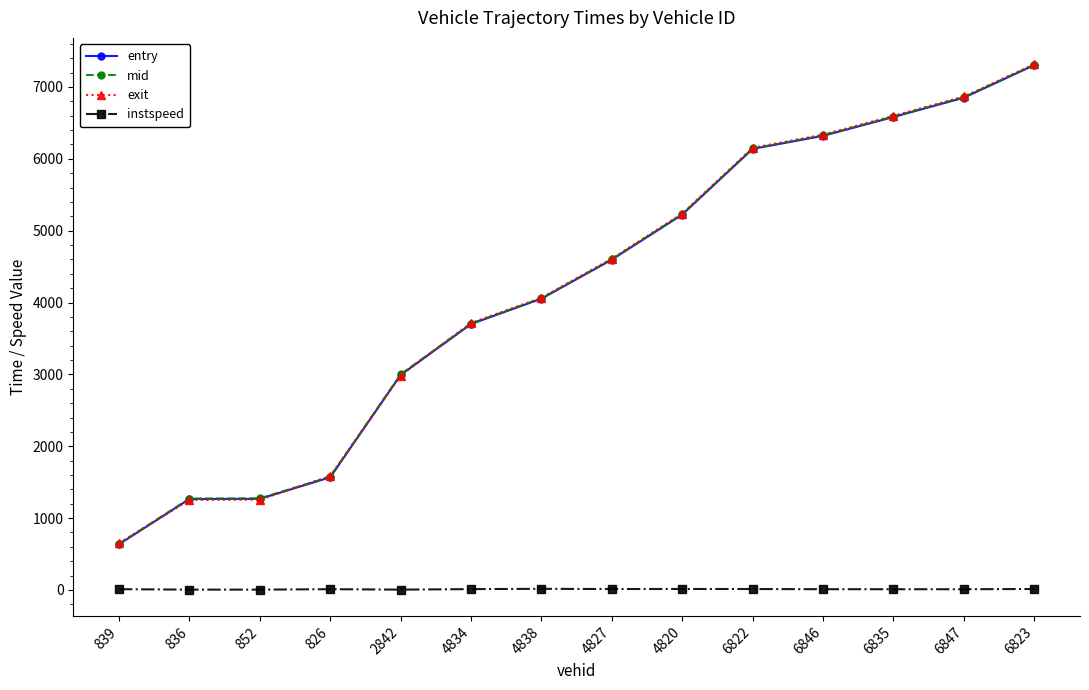

Which category has the highest value across all series?

6823